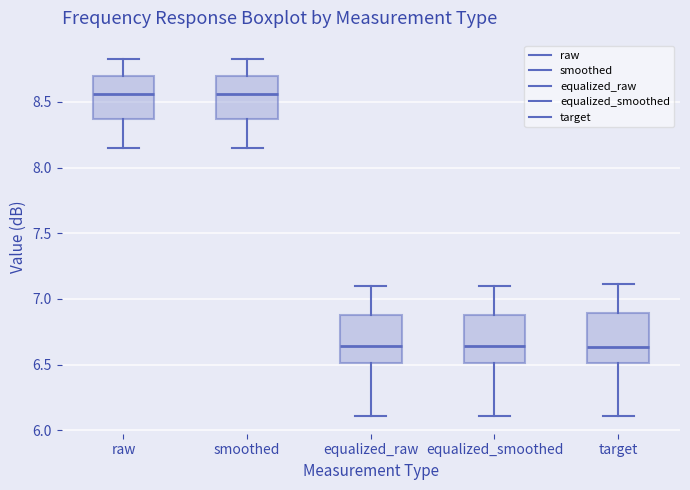

Reading left to right, read every box against the y-axis: the position of its median line, the range the box covers, and the ends of its whiskers. The values are not printed on the chart, so give them approximately, as read against the axis.

raw: median 8.55, box 8.35 to 8.70, whiskers 8.15 to 8.85
smoothed: median 8.55, box 8.35 to 8.70, whiskers 8.15 to 8.85
equalized_raw: median 6.65, box 6.50 to 6.90, whiskers 6.10 to 7.10
equalized_smoothed: median 6.65, box 6.50 to 6.90, whiskers 6.10 to 7.10
target: median 6.65, box 6.50 to 6.90, whiskers 6.10 to 7.10